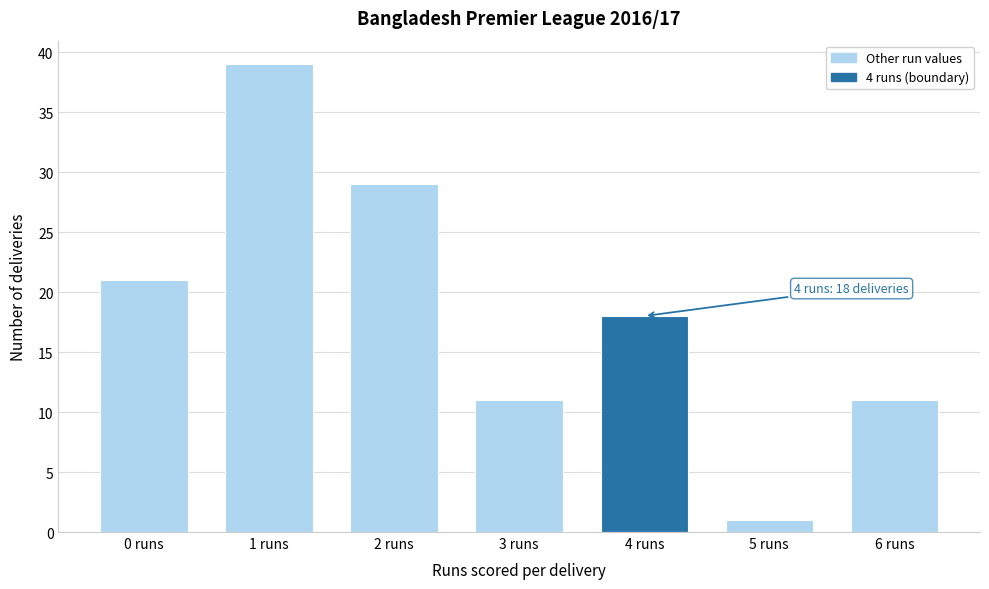

Reading left to right, list all the values displayed in this chart.

0 runs=21	1 runs=39	2 runs=29	3 runs=11	4 runs=18	5 runs=1	6 runs=11